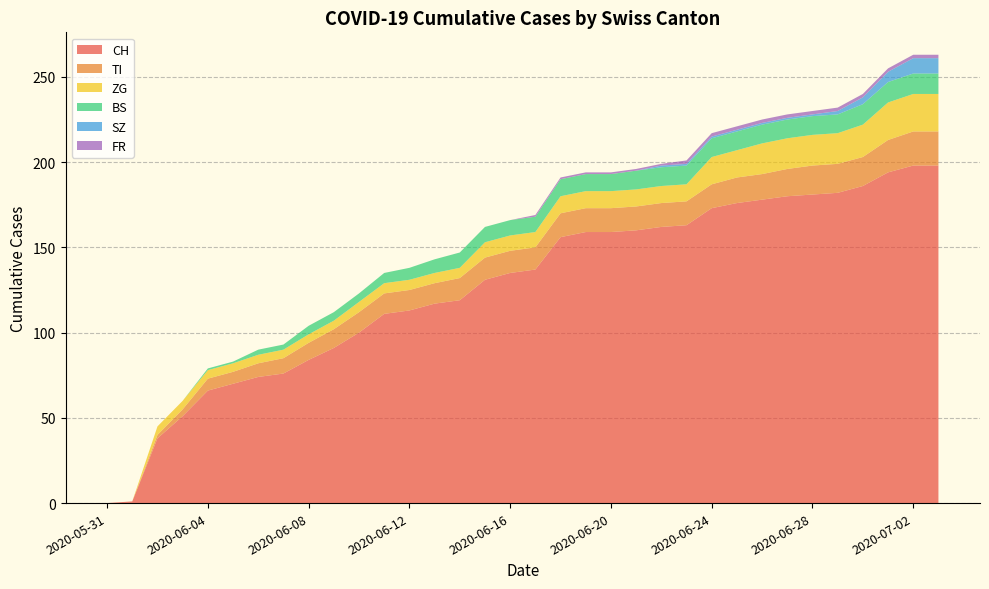

Reading right to left, list all the values displayed in this chart.

CH: 2020-07-03=198	2020-07-02=198	2020-07-01=194	2020-06-30=186	2020-06-29=182	2020-06-28=181	2020-06-27=180	2020-06-26=178	2020-06-25=176	2020-06-24=173	2020-06-23=163	2020-06-22=162	2020-06-21=160	2020-06-20=159	2020-06-19=159	2020-06-18=156	2020-06-17=137	2020-06-16=135	2020-06-15=131	2020-06-14=119	2020-06-13=117	2020-06-12=113	2020-06-11=111	2020-06-10=100	2020-06-09=91	2020-06-08=84	2020-06-07=76	2020-06-06=74	2020-06-05=70	2020-06-04=66	2020-06-03=51	2020-06-02=38	2020-06-01=1	2020-05-31=0
TI: 2020-07-03=20	2020-07-02=20	2020-07-01=19	2020-06-30=17	2020-06-29=17	2020-06-28=17	2020-06-27=16	2020-06-26=15	2020-06-25=15	2020-06-24=14	2020-06-23=14	2020-06-22=14	2020-06-21=14	2020-06-20=14	2020-06-19=14	2020-06-18=14	2020-06-17=13	2020-06-16=13	2020-06-15=13	2020-06-14=13	2020-06-13=12	2020-06-12=12	2020-06-11=12	2020-06-10=12	2020-06-09=11	2020-06-08=10	2020-06-07=9	2020-06-06=8	2020-06-05=7	2020-06-04=7	2020-06-03=4	2020-06-02=2	2020-06-01=0	2020-05-31=0
BS: 2020-07-03=12	2020-07-02=12	2020-07-01=12	2020-06-30=12	2020-06-29=11	2020-06-28=11	2020-06-27=11	2020-06-26=11	2020-06-25=11	2020-06-24=11	2020-06-23=11	2020-06-22=11	2020-06-21=11	2020-06-20=10	2020-06-19=10	2020-06-18=10	2020-06-17=9	2020-06-16=9	2020-06-15=9	2020-06-14=9	2020-06-13=8	2020-06-12=7	2020-06-11=6	2020-06-10=5	2020-06-09=5	2020-06-08=5	2020-06-07=3	2020-06-06=3	2020-06-05=1	2020-06-04=1	2020-06-03=0	2020-06-02=0	2020-06-01=0	2020-05-31=0
SZ: 2020-07-03=9	2020-07-02=9	2020-07-01=6	2020-06-30=4	2020-06-29=2	2020-06-28=1	2020-06-27=1	2020-06-26=1	2020-06-25=1	2020-06-24=1	2020-06-23=1	2020-06-22=1	2020-06-21=0	2020-06-20=0	2020-06-19=0	2020-06-18=0	2020-06-17=0	2020-06-16=0	2020-06-15=0	2020-06-14=0	2020-06-13=0	2020-06-12=0	2020-06-11=0	2020-06-10=0	2020-06-09=0	2020-06-08=0	2020-06-07=0	2020-06-06=0	2020-06-05=0	2020-06-04=0	2020-06-03=0	2020-06-02=0	2020-06-01=0	2020-05-31=0
ZG: 2020-07-03=22	2020-07-02=22	2020-07-01=22	2020-06-30=19	2020-06-29=18	2020-06-28=18	2020-06-27=18	2020-06-26=18	2020-06-25=16	2020-06-24=16	2020-06-23=10	2020-06-22=10	2020-06-21=10	2020-06-20=10	2020-06-19=10	2020-06-18=10	2020-06-17=9	2020-06-16=9	2020-06-15=9	2020-06-14=6	2020-06-13=6	2020-06-12=6	2020-06-11=6	2020-06-10=6	2020-06-09=5	2020-06-08=5	2020-06-07=5	2020-06-06=5	2020-06-05=5	2020-06-04=5	2020-06-03=5	2020-06-02=5	2020-06-01=0	2020-05-31=0
FR: 2020-07-03=2	2020-07-02=2	2020-07-01=2	2020-06-30=2	2020-06-29=2	2020-06-28=2	2020-06-27=2	2020-06-26=2	2020-06-25=2	2020-06-24=2	2020-06-23=2	2020-06-22=1	2020-06-21=1	2020-06-20=1	2020-06-19=1	2020-06-18=1	2020-06-17=1	2020-06-16=0	2020-06-15=0	2020-06-14=0	2020-06-13=0	2020-06-12=0	2020-06-11=0	2020-06-10=0	2020-06-09=0	2020-06-08=0	2020-06-07=0	2020-06-06=0	2020-06-05=0	2020-06-04=0	2020-06-03=0	2020-06-02=0	2020-06-01=0	2020-05-31=0